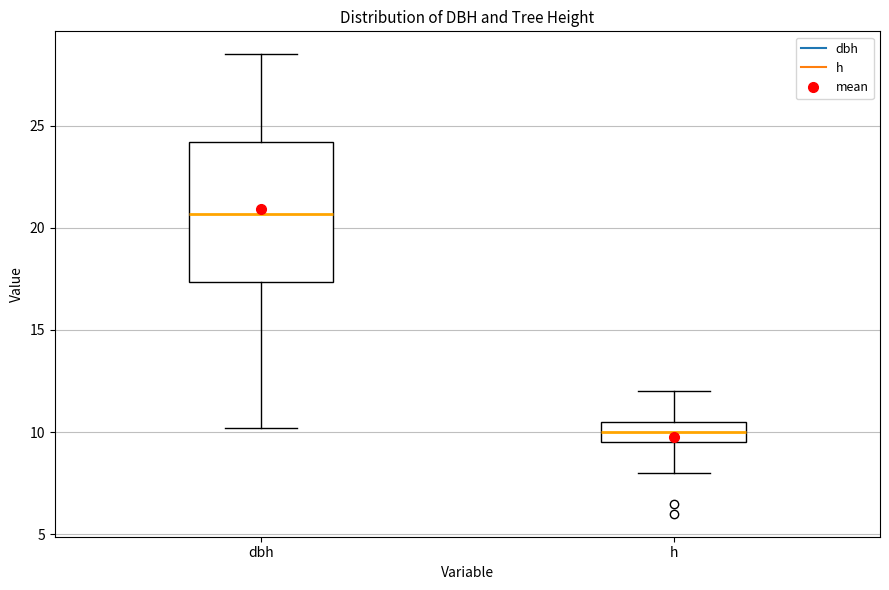

Which box's median line is the lowest?

h